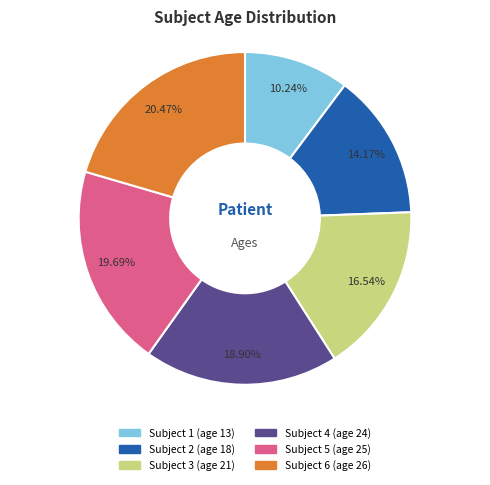

Is there a majority slice in this chart?

No